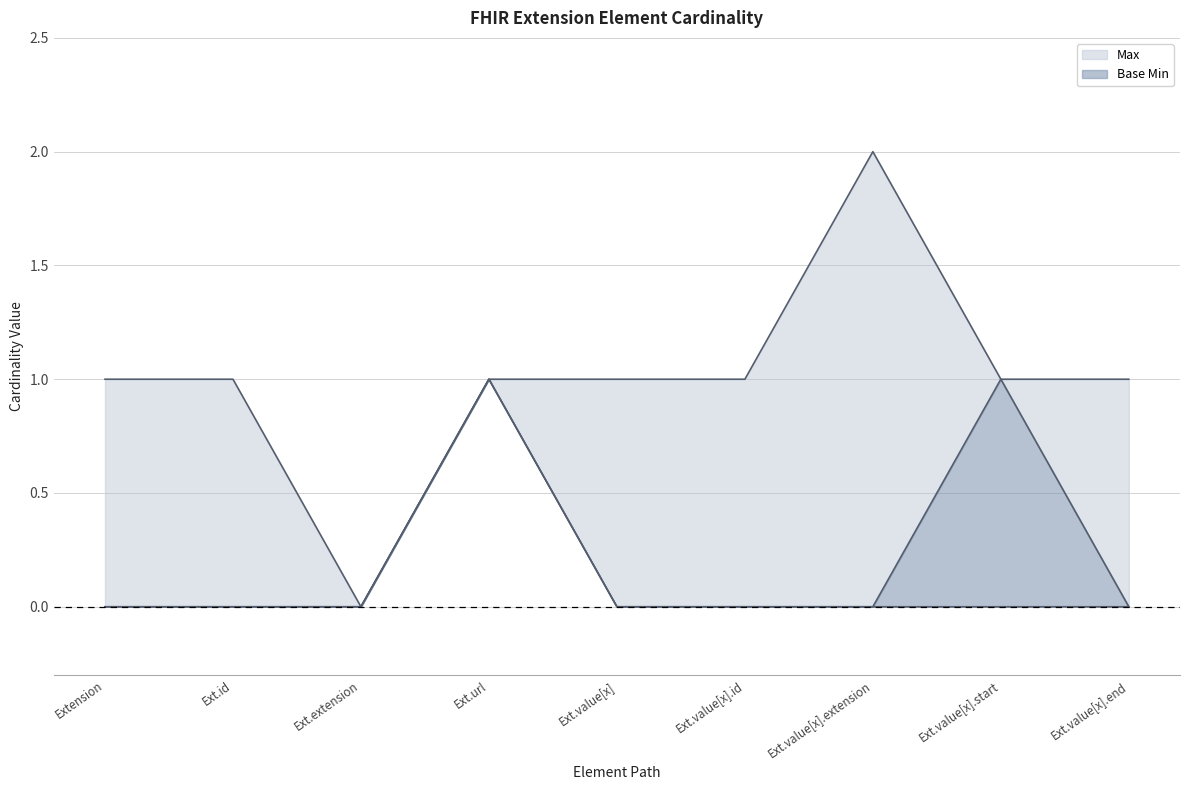

True or false: Base Min and Min intersect in this chart.

False